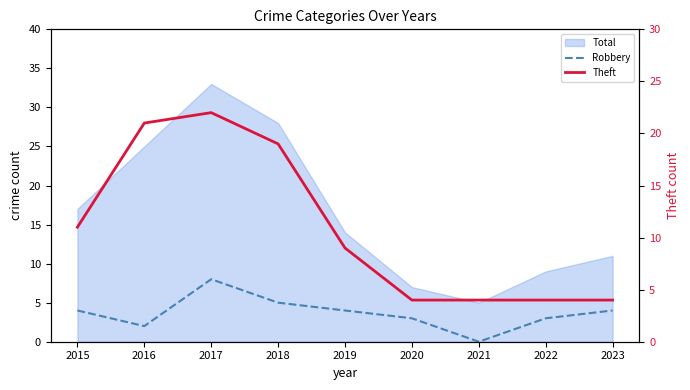

True or false: Robbery and Theft intersect in this chart.

False